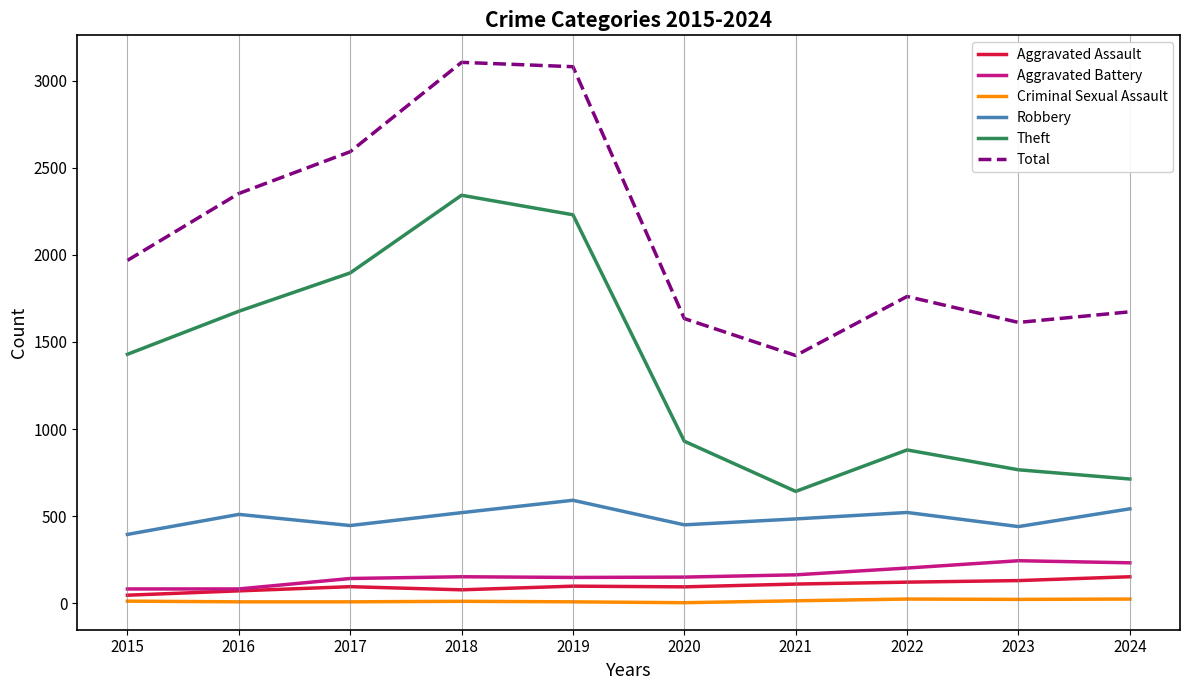

What is the difference between the second highest and second lowest values in the Theft series?

1517